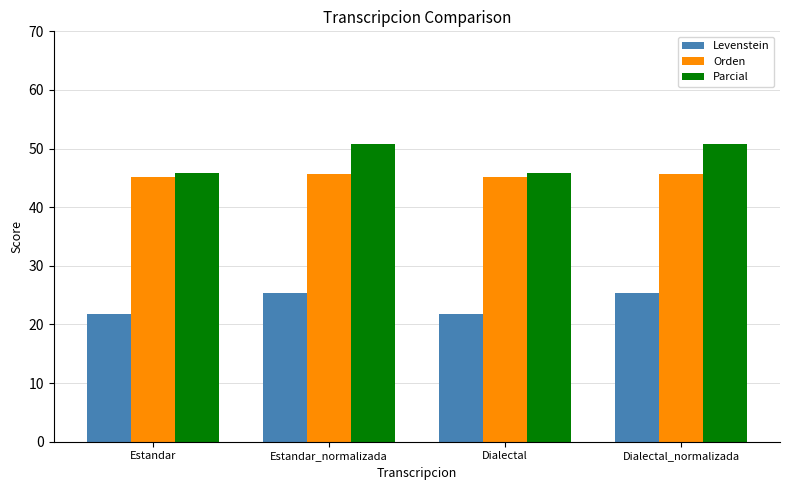

Reading left to right, extract all data points from this chart.

Levenstein: Estandar=21.8	Estandar_normalizada=25.4	Dialectal=21.8	Dialectal_normalizada=25.4
Orden: Estandar=45.2	Estandar_normalizada=45.7	Dialectal=45.2	Dialectal_normalizada=45.7
Parcial: Estandar=45.9	Estandar_normalizada=50.8	Dialectal=45.9	Dialectal_normalizada=50.8